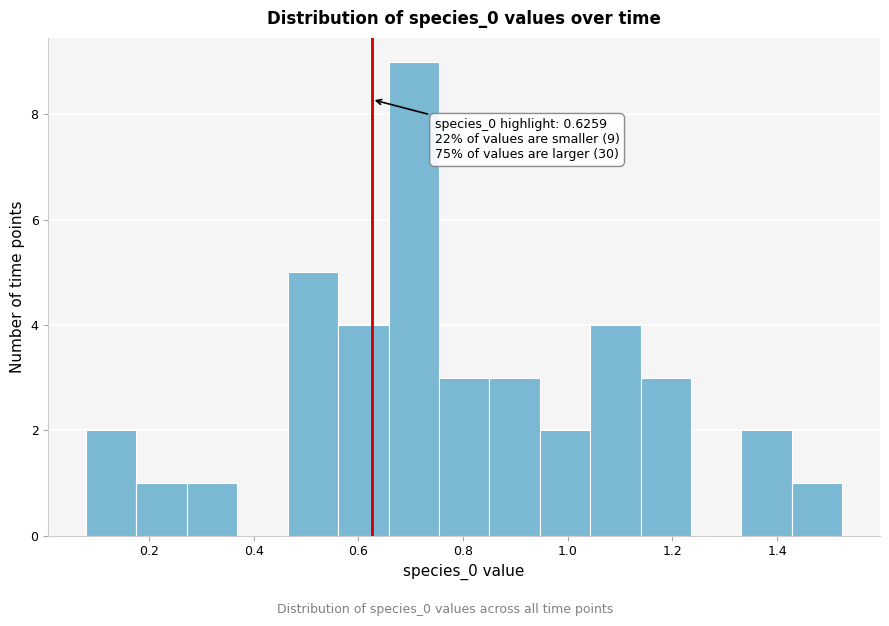

Over which range of the x-axis is the bar tallest?

0.66 to 0.76